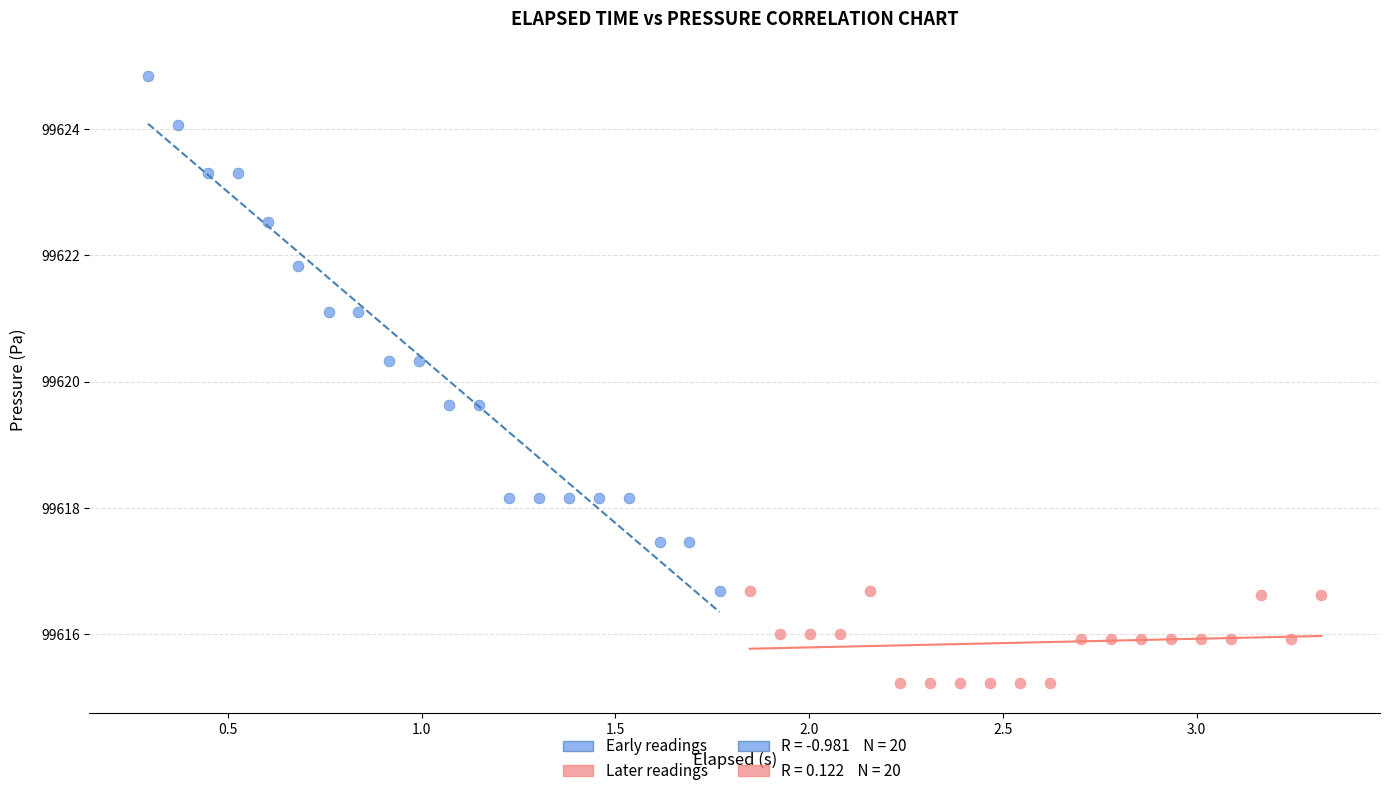

Which series contains the lowest Y value?

Later readings